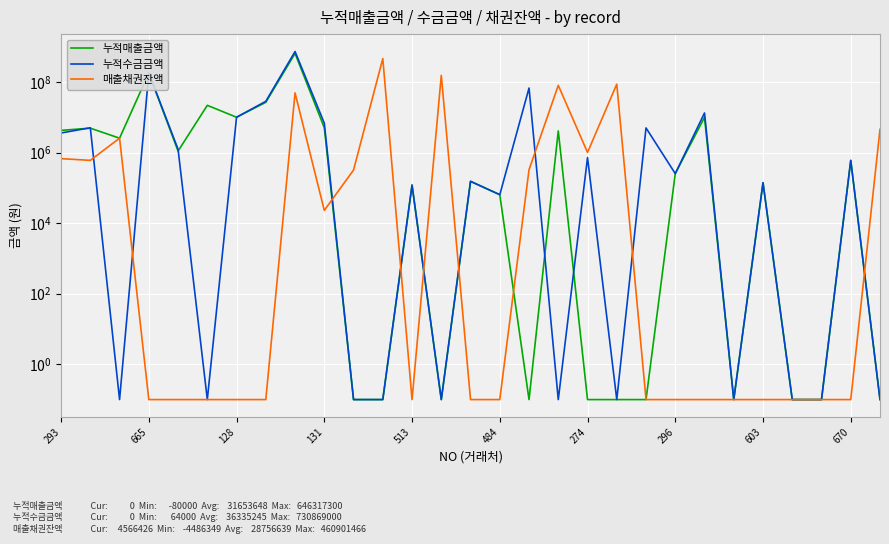

What is the difference between the maximum and minimum values in the 누적수금금액 series?

730868999.9